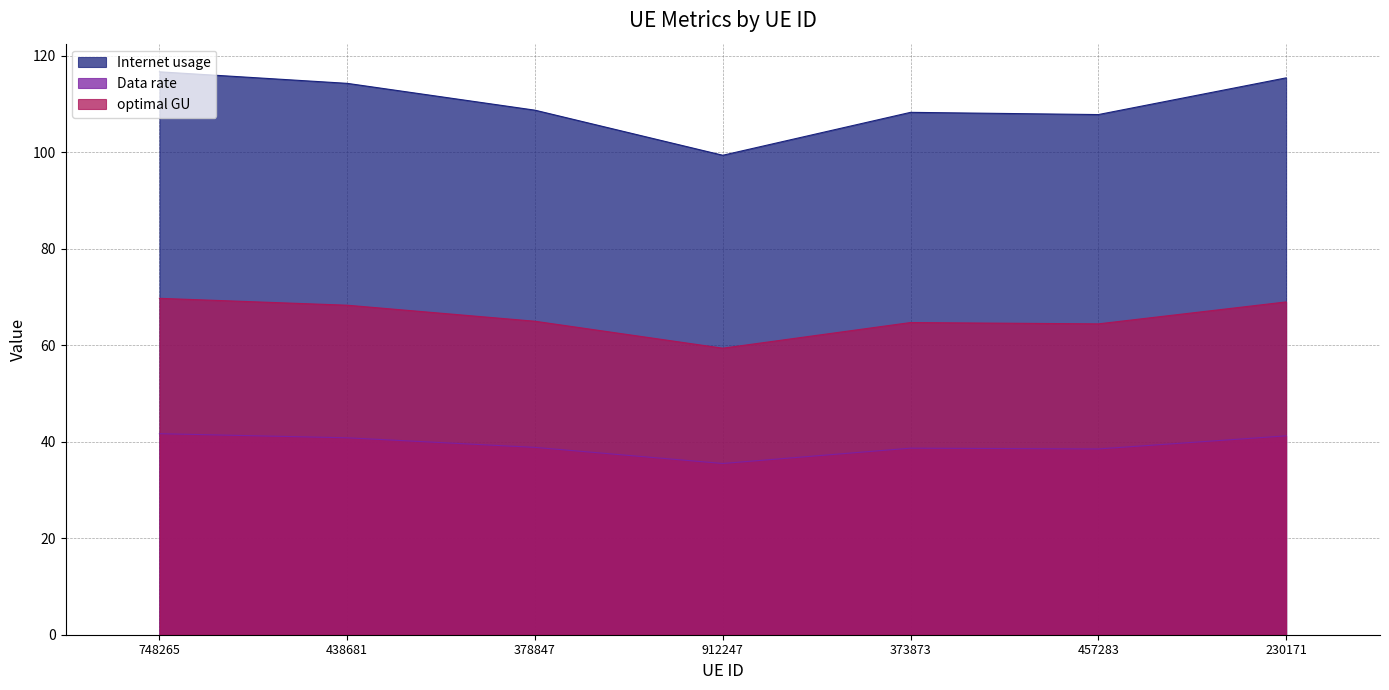

What position from the left is 457283?

6